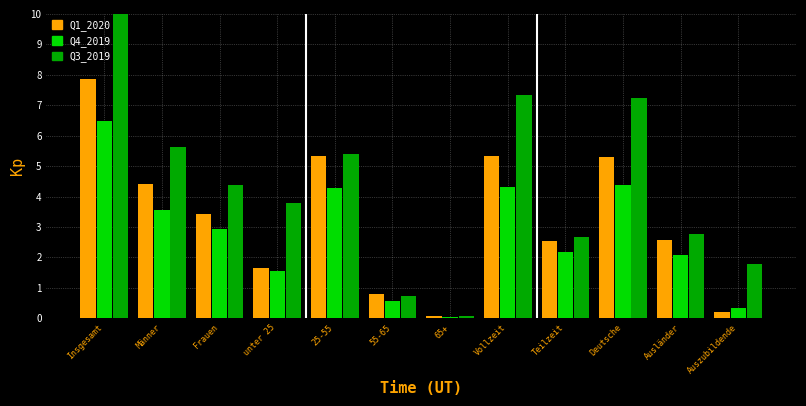

List the series in order of their peak value, lowest first.

Q4_2019, Q1_2020, Q3_2019